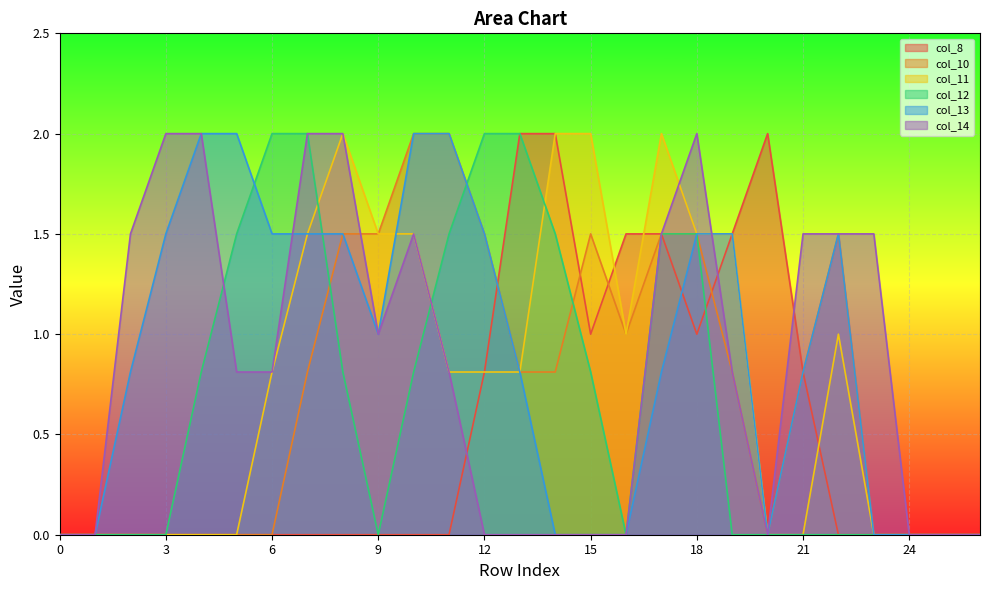

Between 4 and 12, which series saw the biggest shift?

col_14